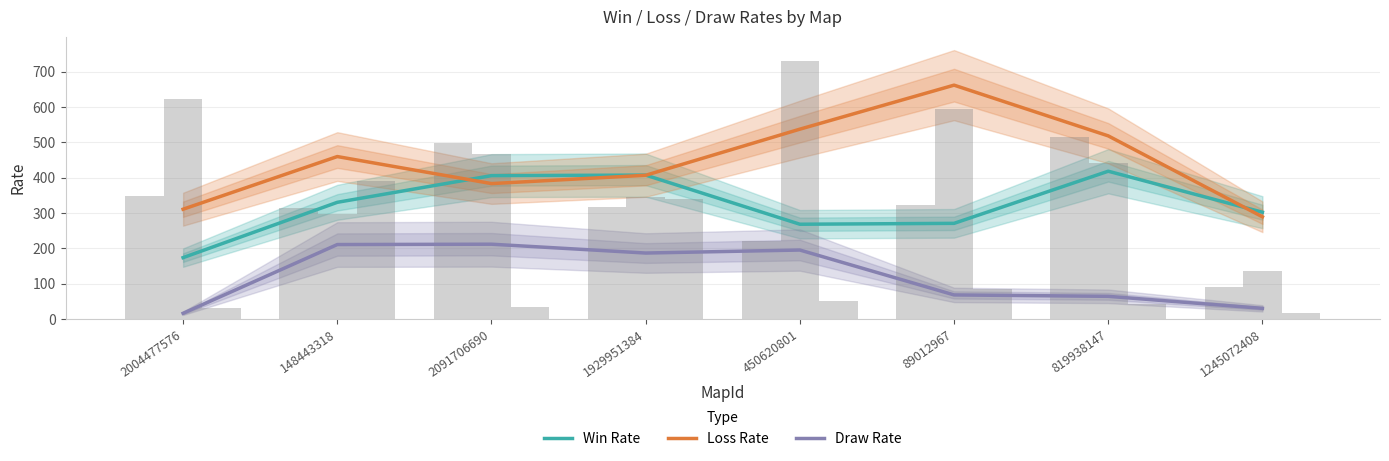

Reading left to right, extract all data points from this chart.

Win Rate: 173.5	330.0	405.5	407.0	268.0	270.5	418.0	302.0
Loss Rate: 310.5	459.5	383.0	406.5	537.0	661.5	518.0	289.0
Draw Rate: 16.0	210.5	211.5	186.5	195.0	68.0	64.0	30.0